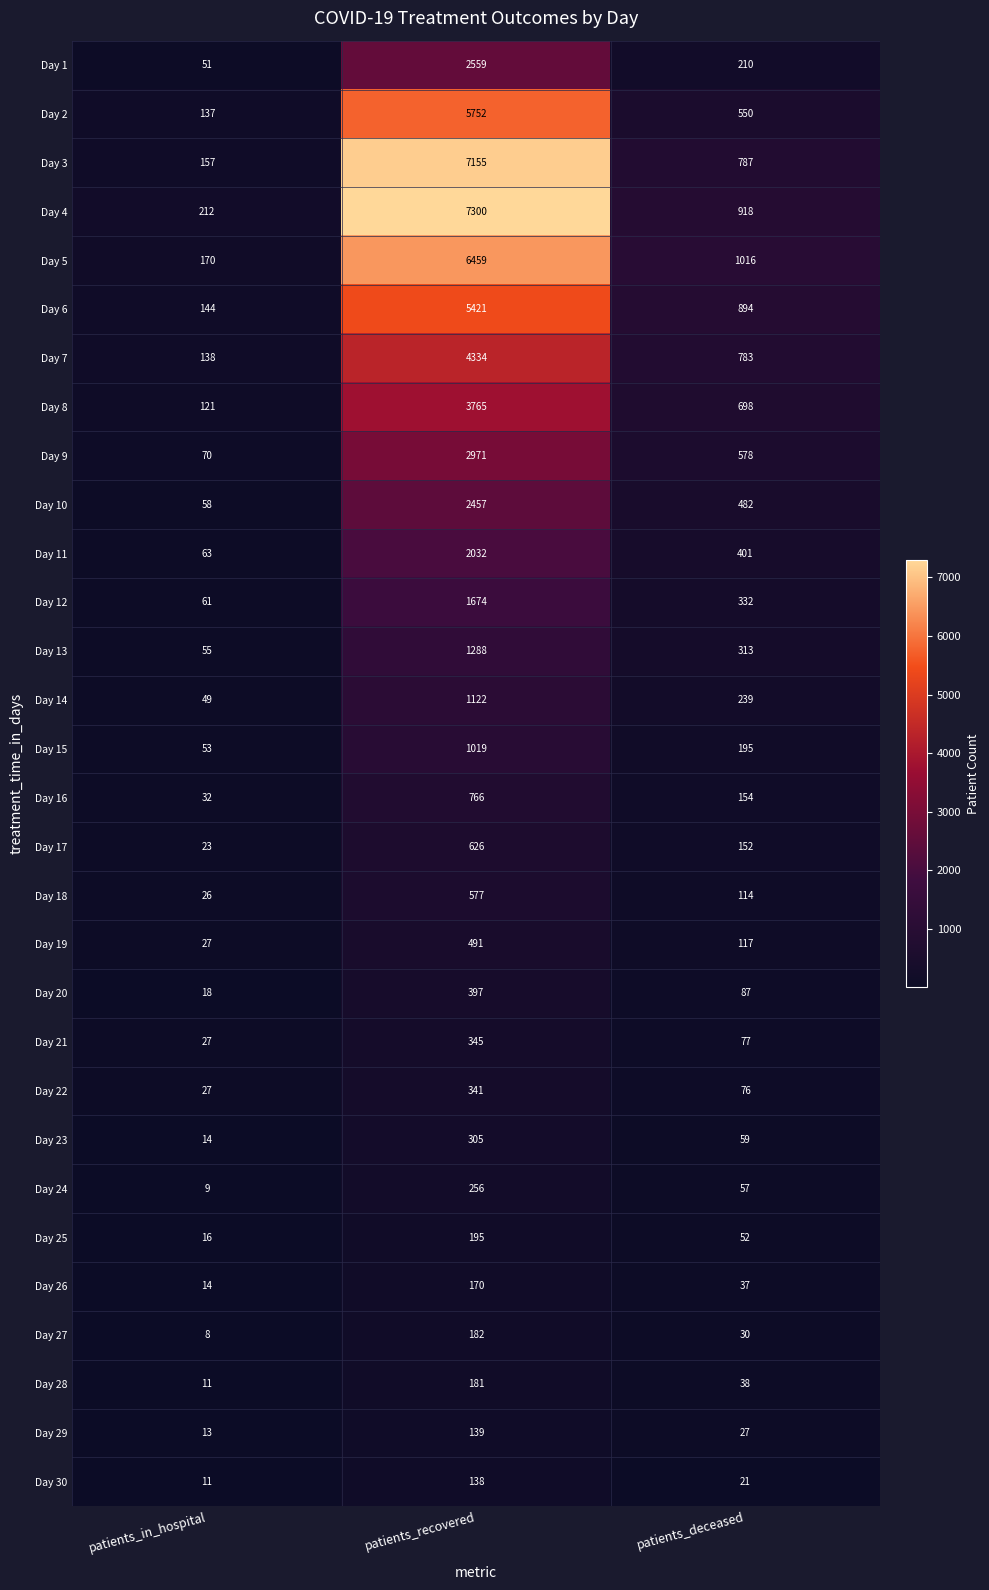

Which series has the widest spread of values?

Day 4